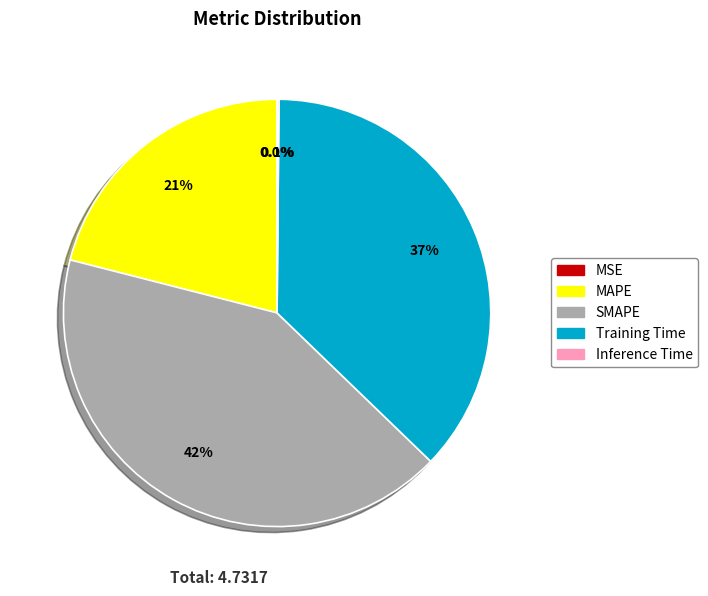

Approximately how many times larger is the value at MAPE compared to Training Time?

0.6